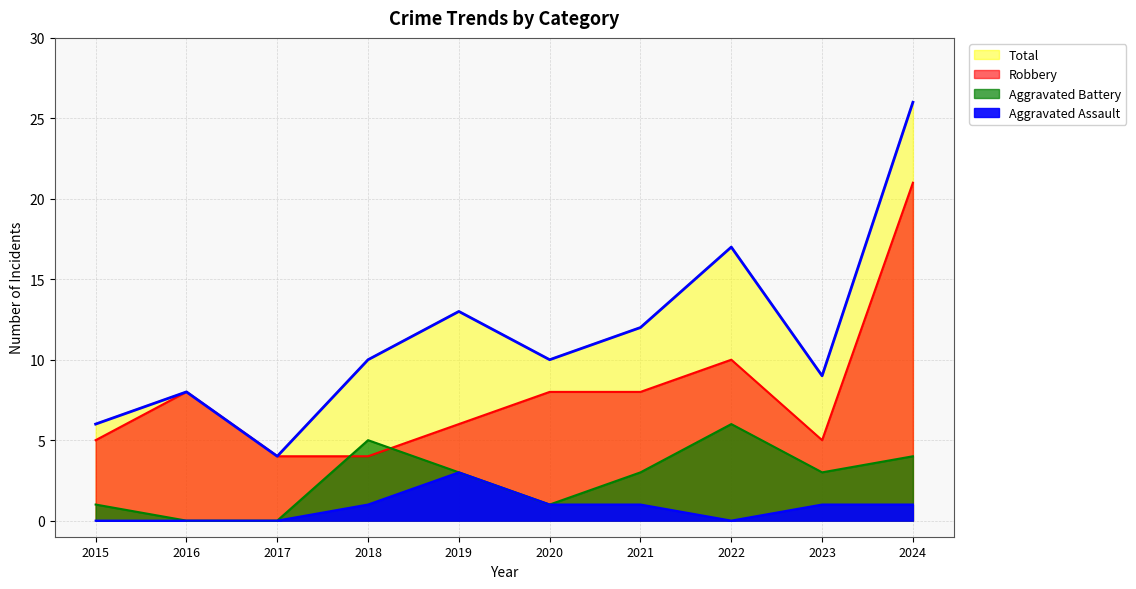

True or false: Aggravated Battery and Robbery intersect in this chart.

True